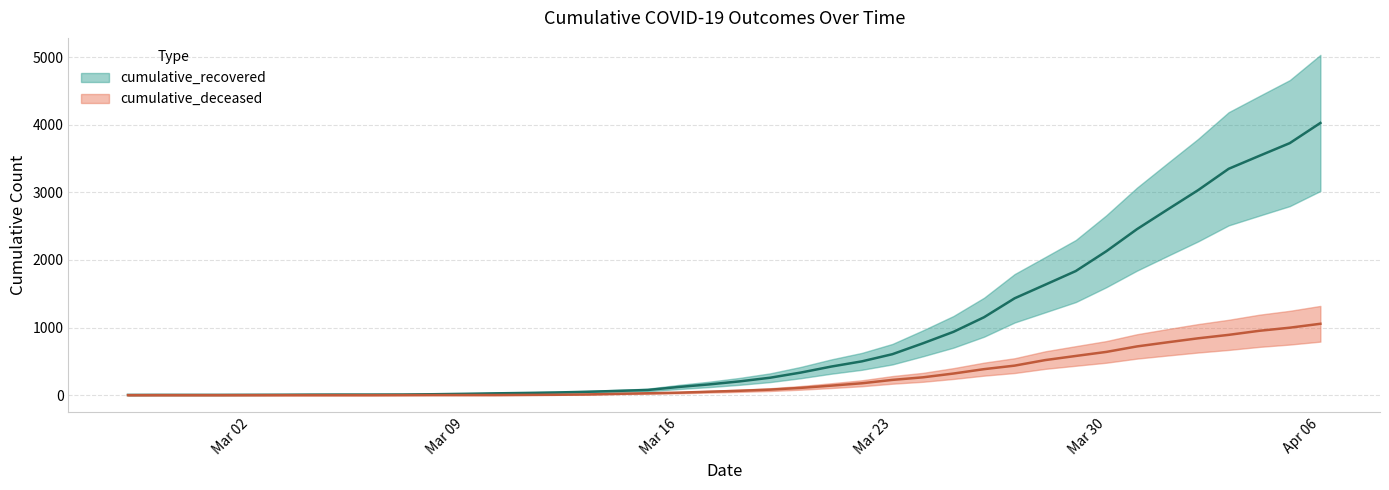

Rank the categories by cumulative_deceased value from lowest to highest.

2020-02-27, 2020-02-28, 2020-02-29, 2020-03-01, 2020-03-02, 2020-03-03, 2020-03-04, 2020-03-05, 2020-03-06, 2020-03-07, 2020-03-08, 2020-03-09, 2020-03-10, 2020-03-11, 2020-03-12, 2020-03-13, 2020-03-14, 2020-03-15, 2020-03-16, 2020-03-17, 2020-03-18, 2020-03-19, 2020-03-20, 2020-03-21, 2020-03-22, 2020-03-23, 2020-03-24, 2020-03-25, 2020-03-26, 2020-03-27, 2020-03-28, 2020-03-29, 2020-03-30, 2020-03-31, 2020-04-01, 2020-04-02, 2020-04-03, 2020-04-04, 2020-04-05, 2020-04-06